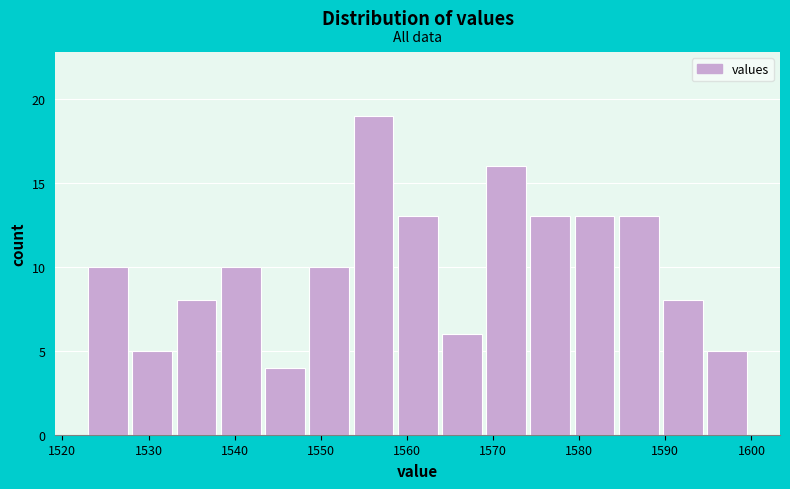

Reading left to right, list every bar in this chart as the range it spans on the x-axis followed by its height. Neither the bar edges nor the heights are printed on the chart, so give them approximately, as read against the axes.

1523 to 1528: 10
1528 to 1533: 5
1533 to 1538: 8
1538 to 1544: 10
1544 to 1549: 4
1549 to 1554: 10
1554 to 1559: 19
1559 to 1564: 13
1564 to 1569: 6
1569 to 1574: 16
1574 to 1579: 13
1579 to 1585: 13
1585 to 1590: 13
1590 to 1595: 8
1595 to 1600: 5